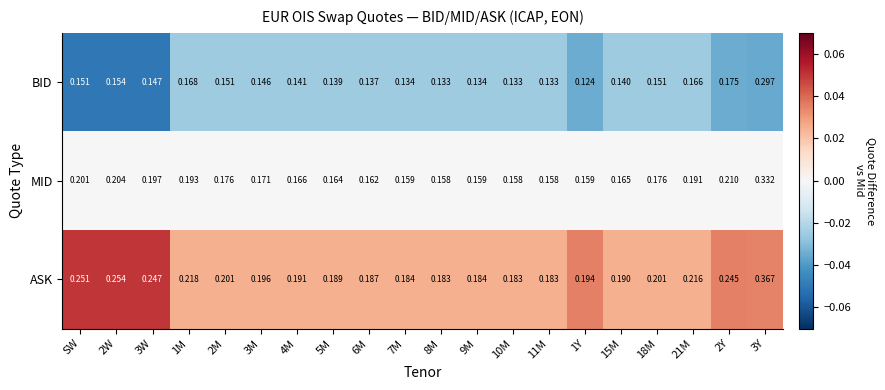

Rank the series at 5M from lowest to highest value.

BID, MID, ASK